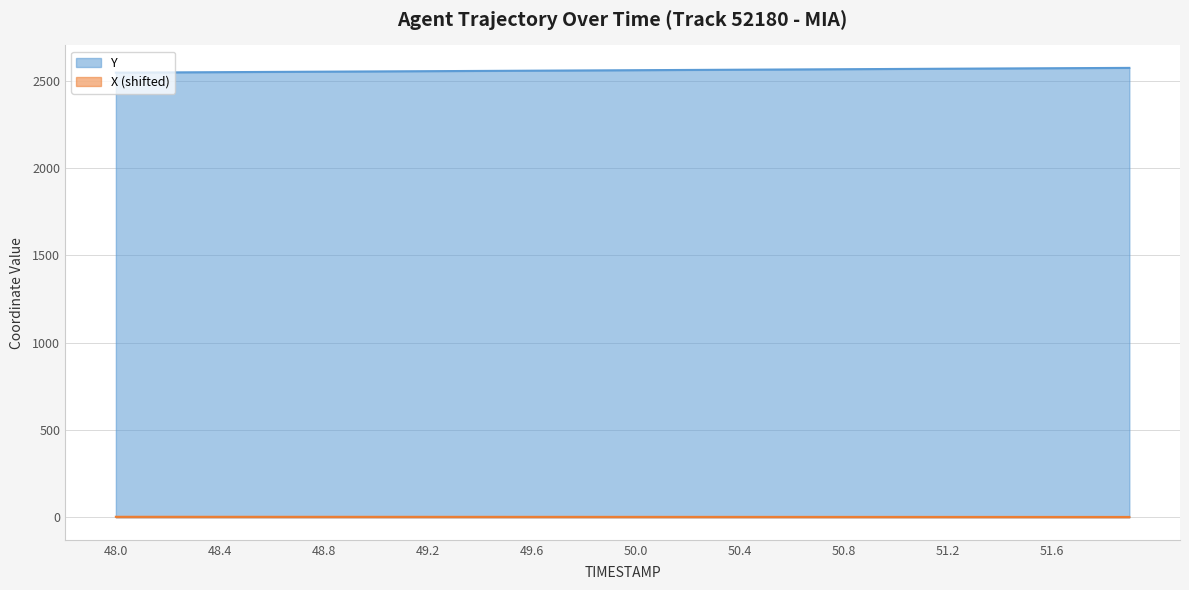

What is the maximum value for X?

3.1